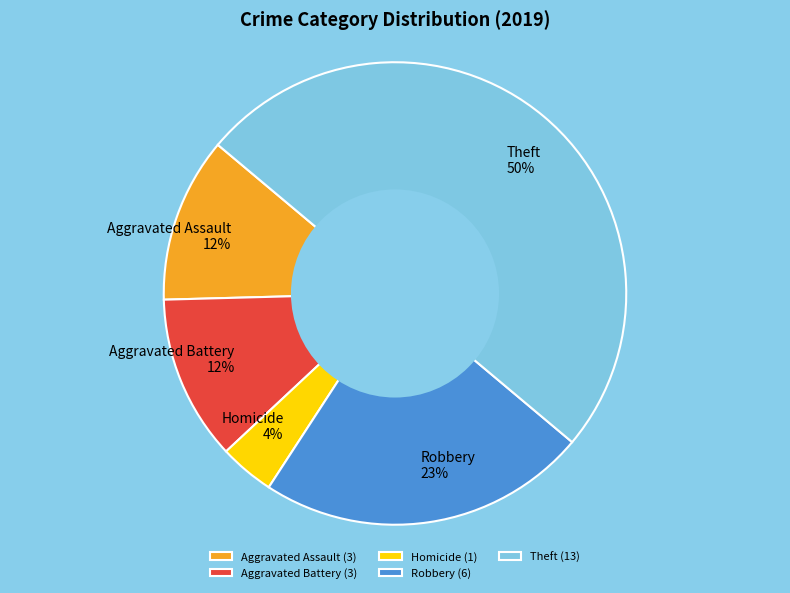

Is it true that Theft is 50% of the pie?

True